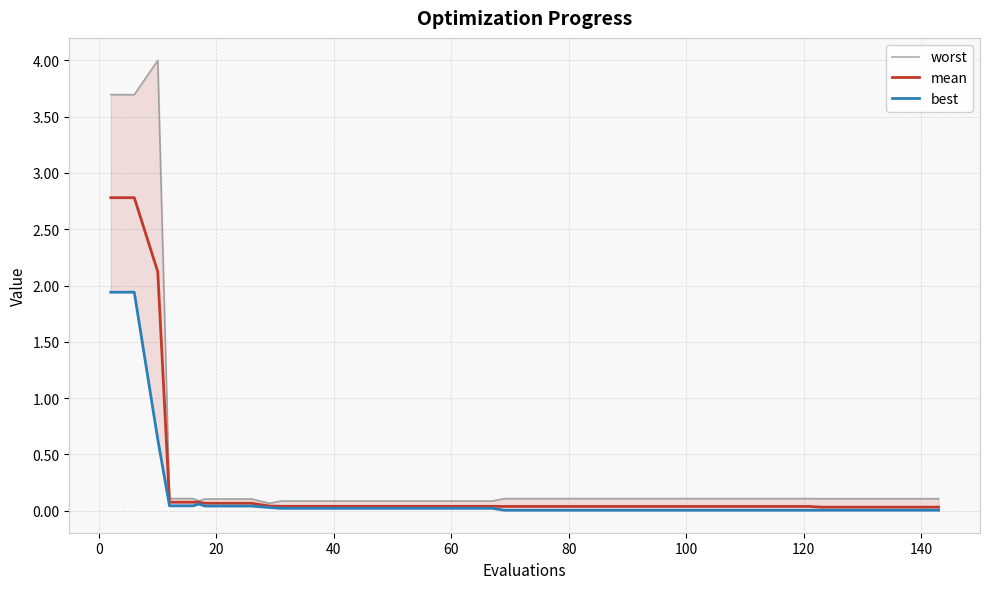

Which series has the largest range (max minus min)?

worst